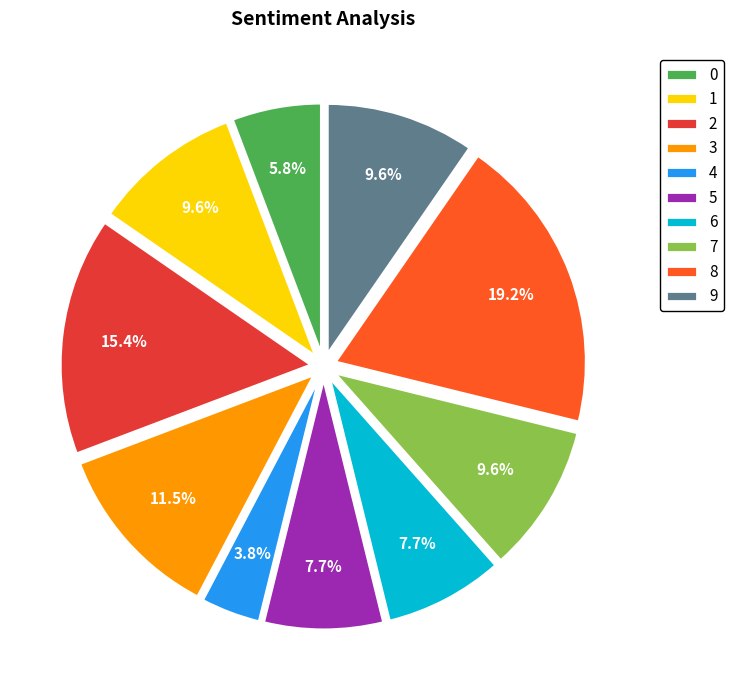

The 4 slice represents 4% of the pie. True or false?

True